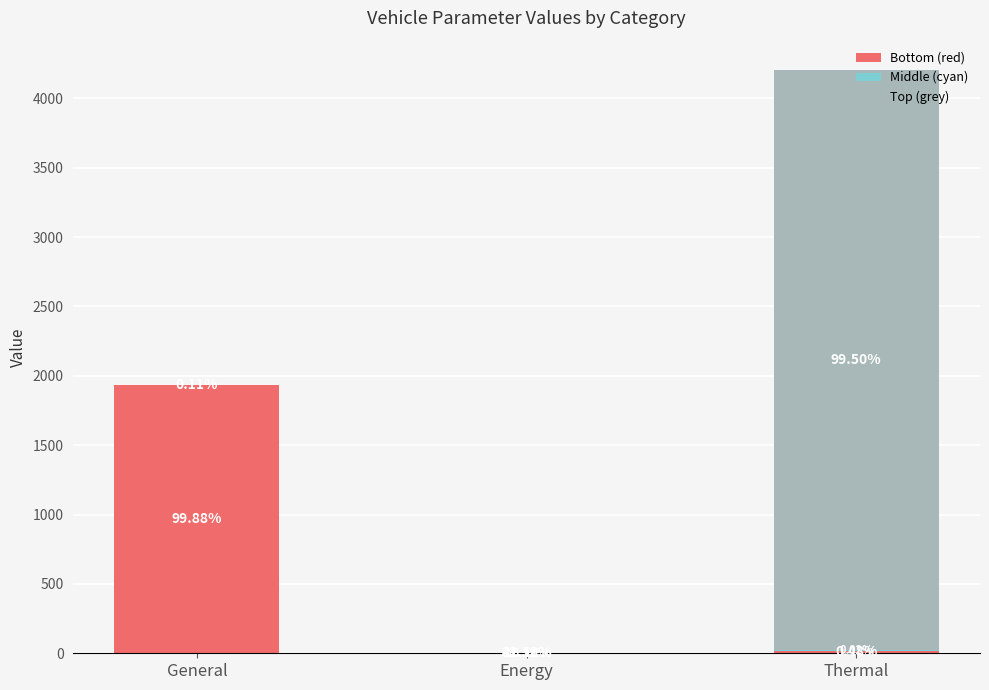

At which label does Bottom (red) reach its peak?

General